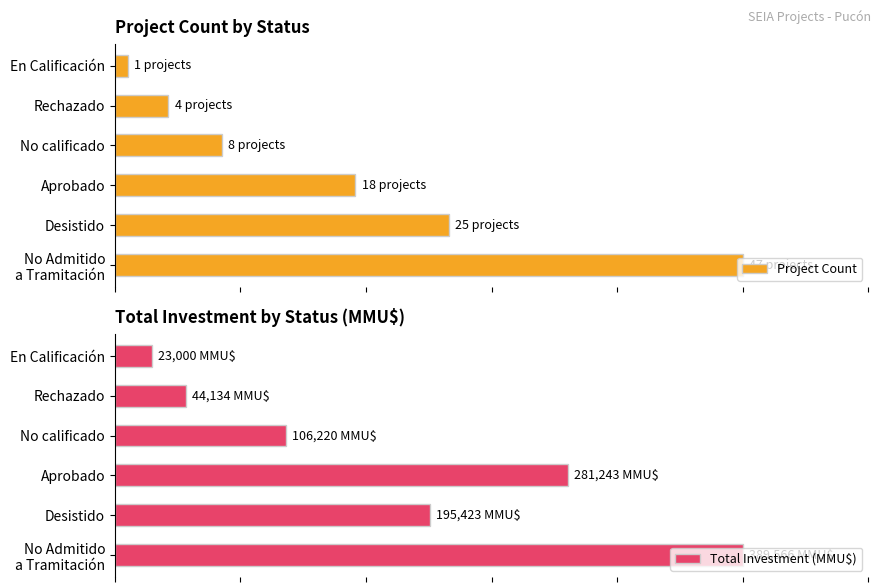

List the series in order of their peak value, lowest first.

Project Count, Total Investment (MMU$)